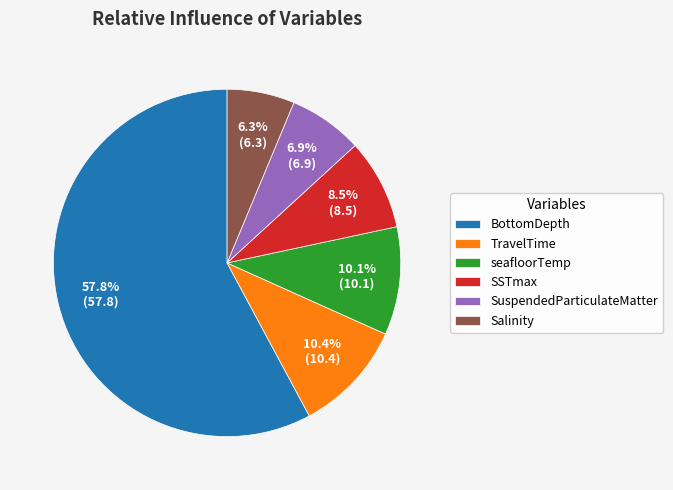

Do seafloorTemp and Salinity together represent more than half of the pie?

No